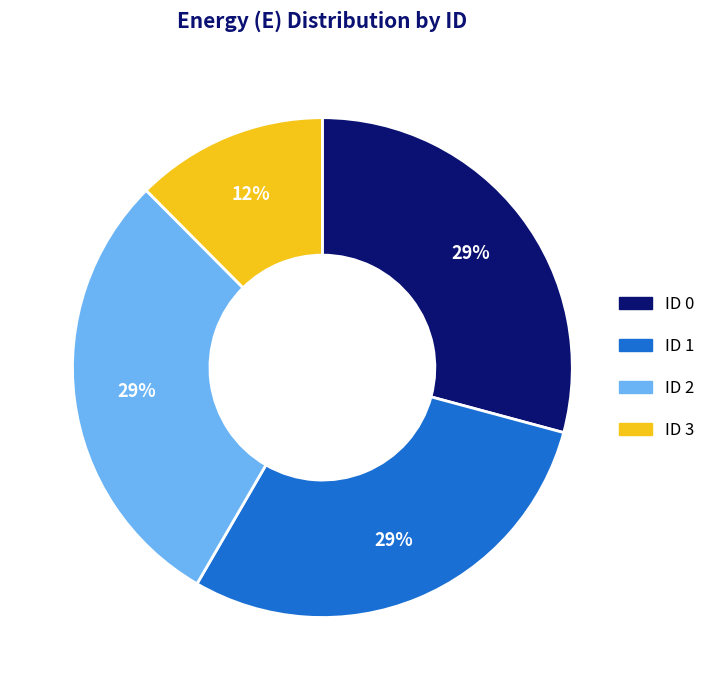

To the nearest percent, what is the difference between the largest and smallest slice percentages?

17%